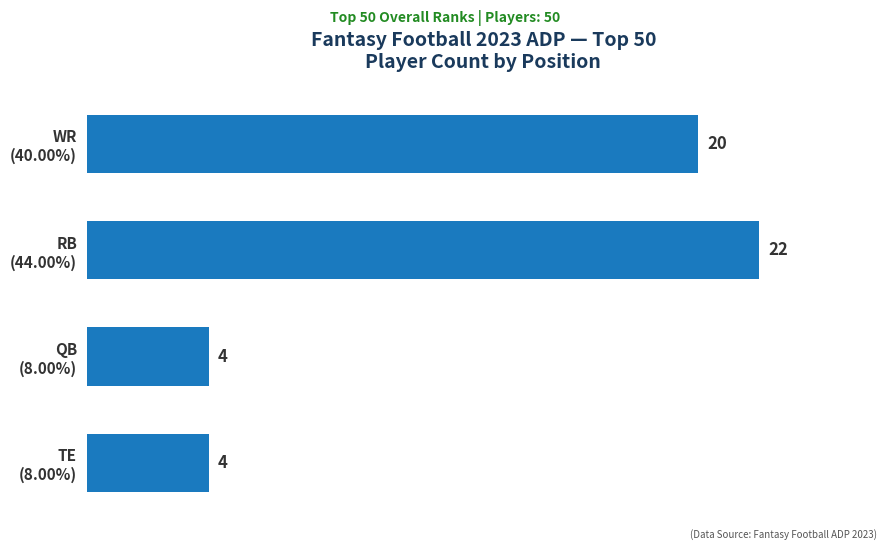

What is the greatest value displayed?

22